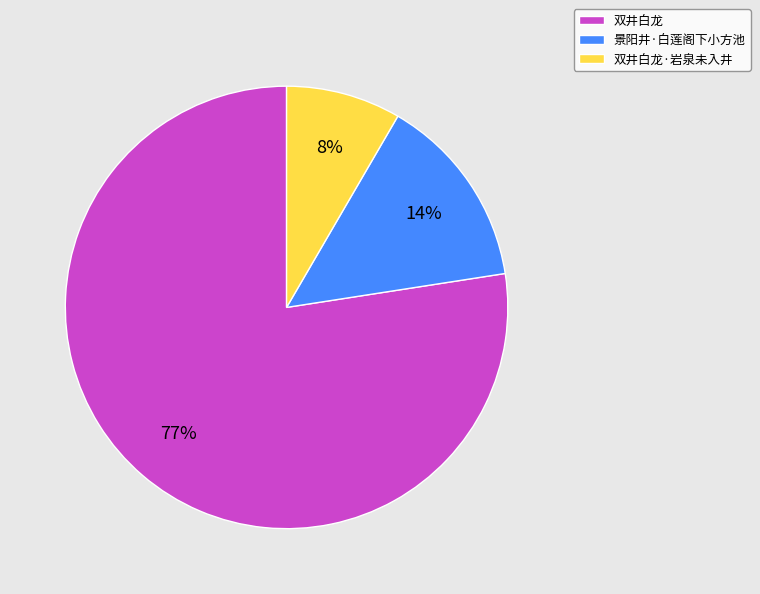

What is the ratio of the value at 双井白龙·岩泉未入井 to the value at 景阳井·白莲阁下小方池?

0.6